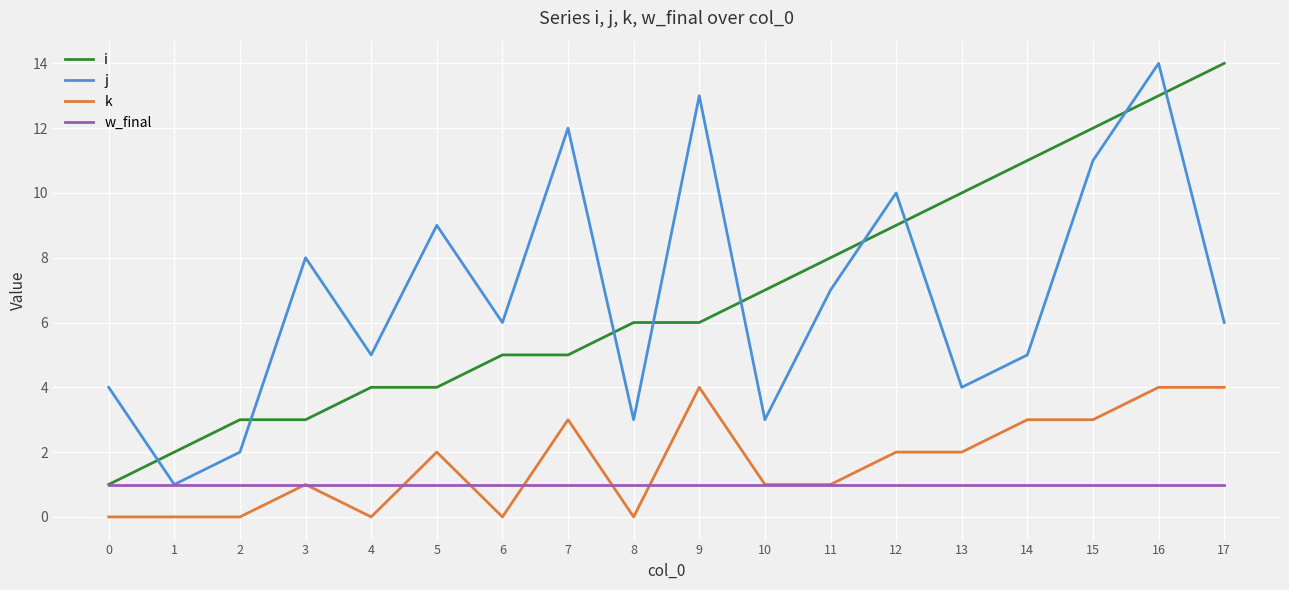

What is the difference between the maximum and minimum values in the i series?

13